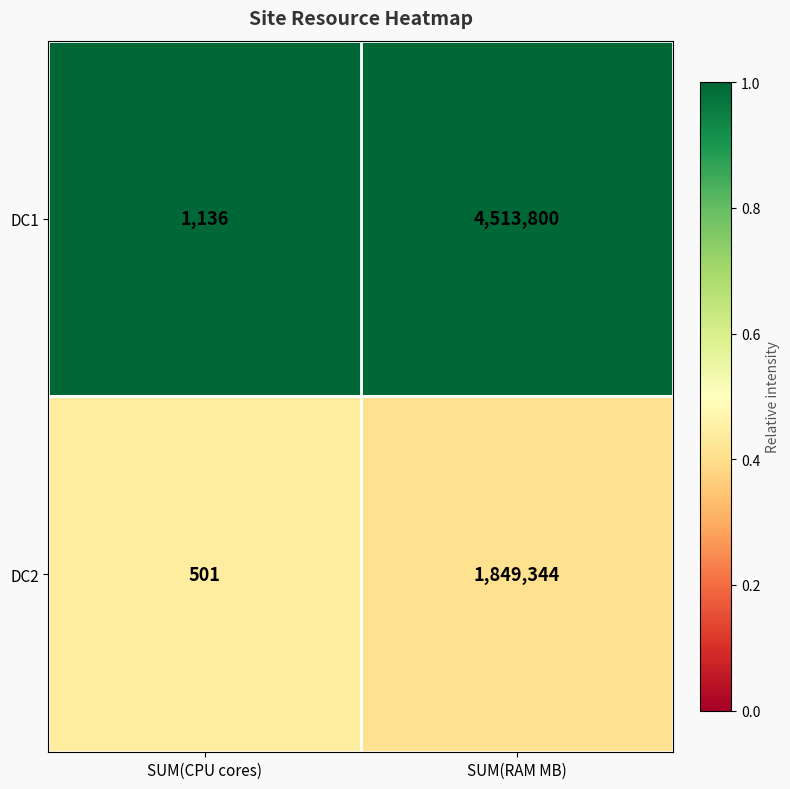

What is the total value across all series at SUM(CPU cores)?

1637